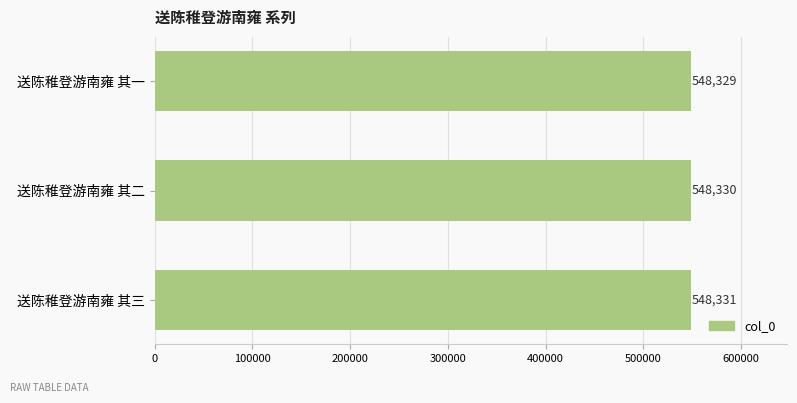

List the labels in order of value, smallest first.

送陈稚登游南雍 其一, 送陈稚登游南雍 其二, 送陈稚登游南雍 其三